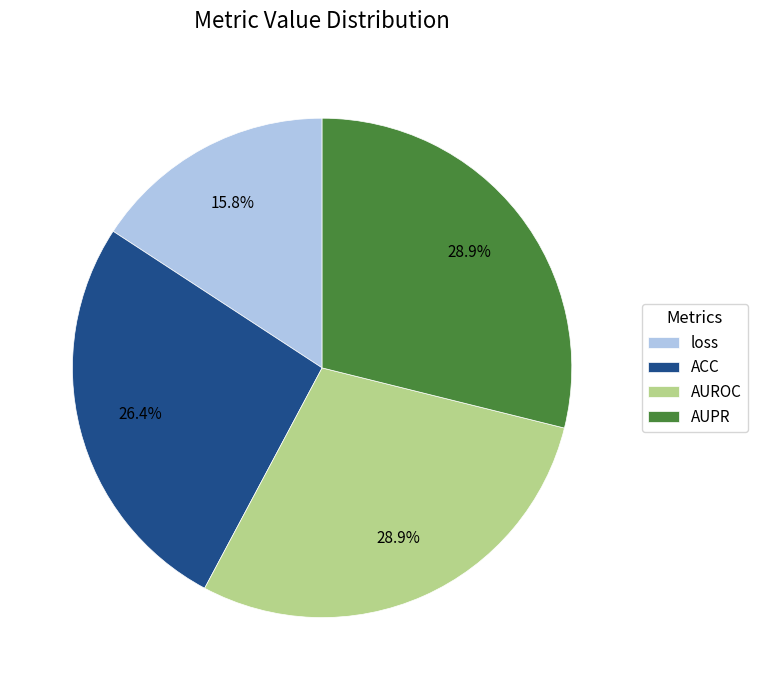

To the nearest percent, what portion does ACC represent?

26%